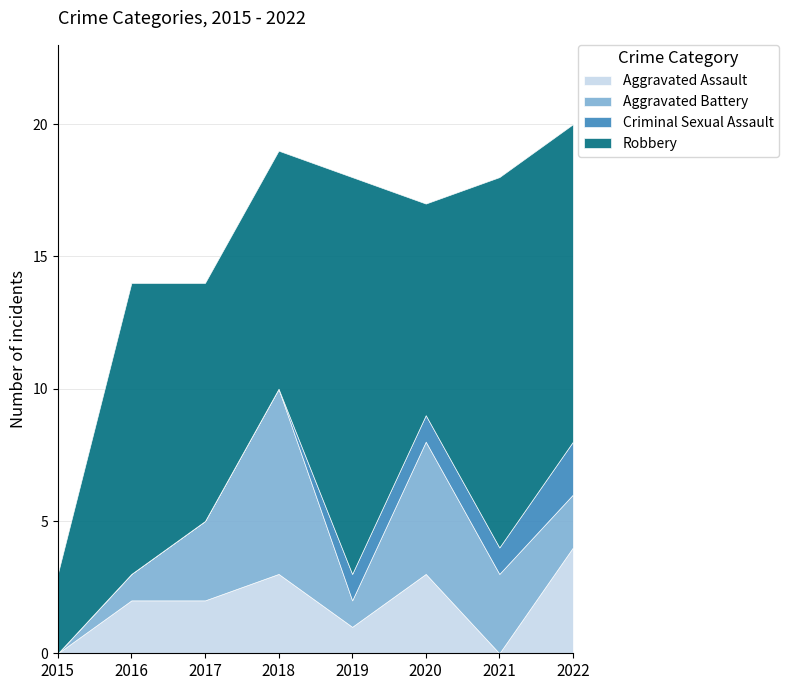

Is it true that Robbery equals 14 at 2021?

True